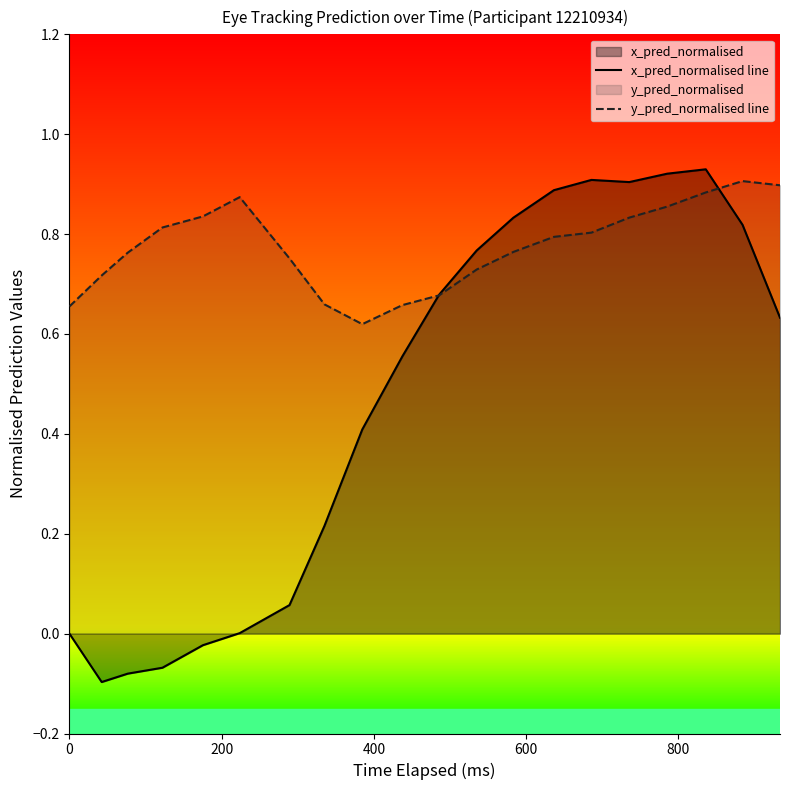

Which series has the widest spread of values?

x_pred_normalised line